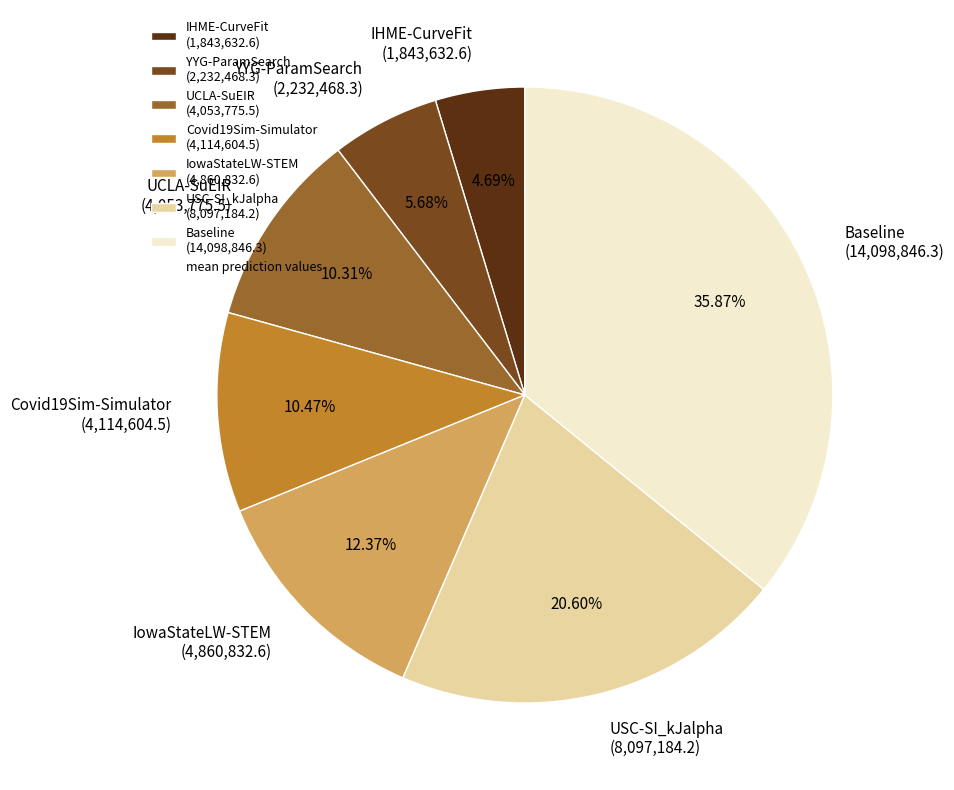

How many slices are in this pie chart?

7